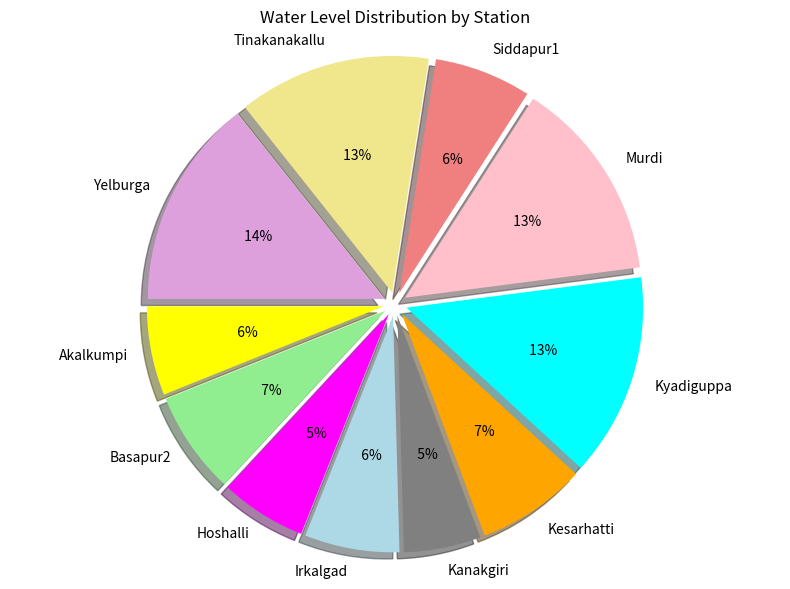

Does Hoshalli represent more than half of the total?

No